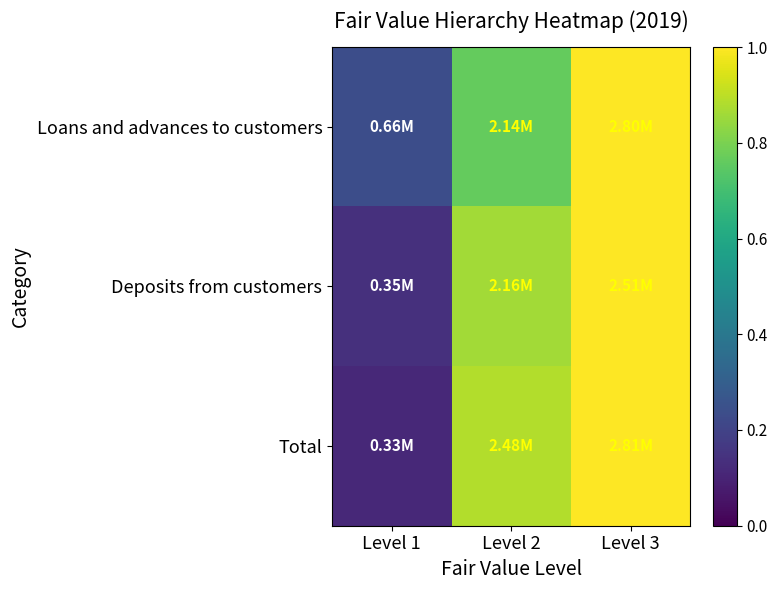

How many data points does each series have?

3